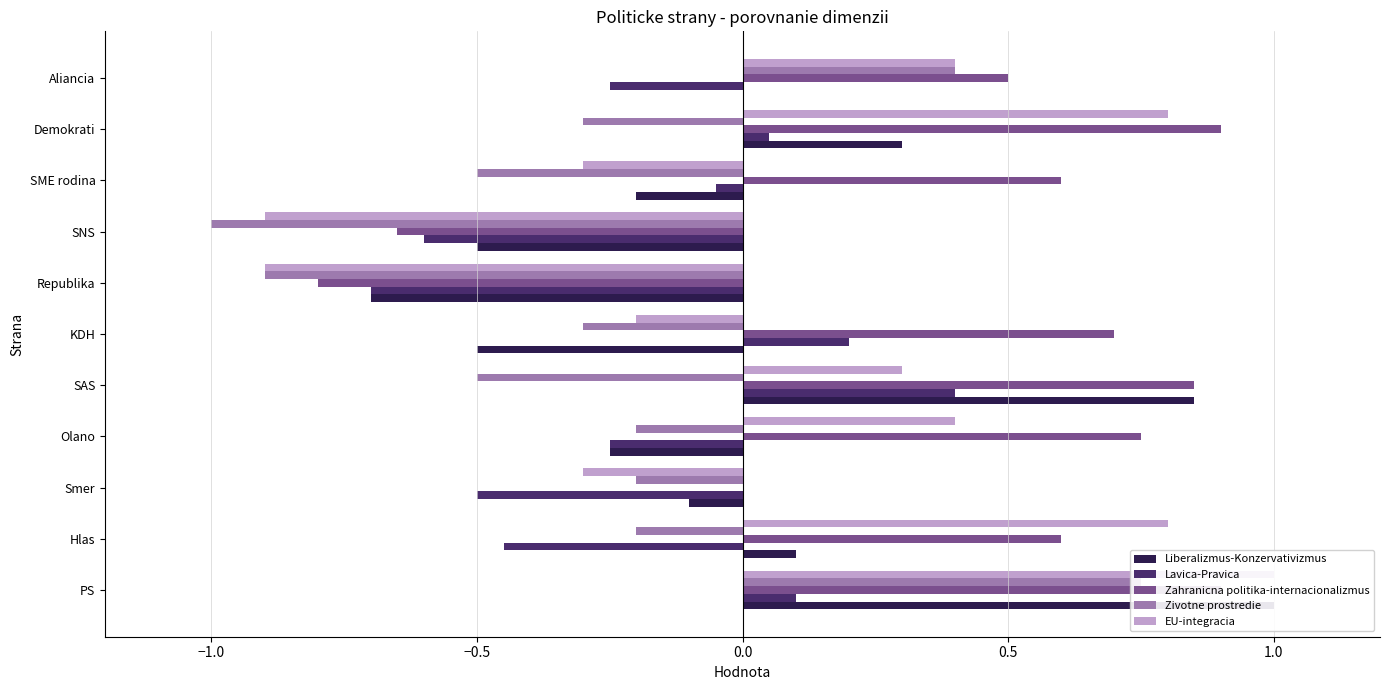

How many bars are there in each group?

5